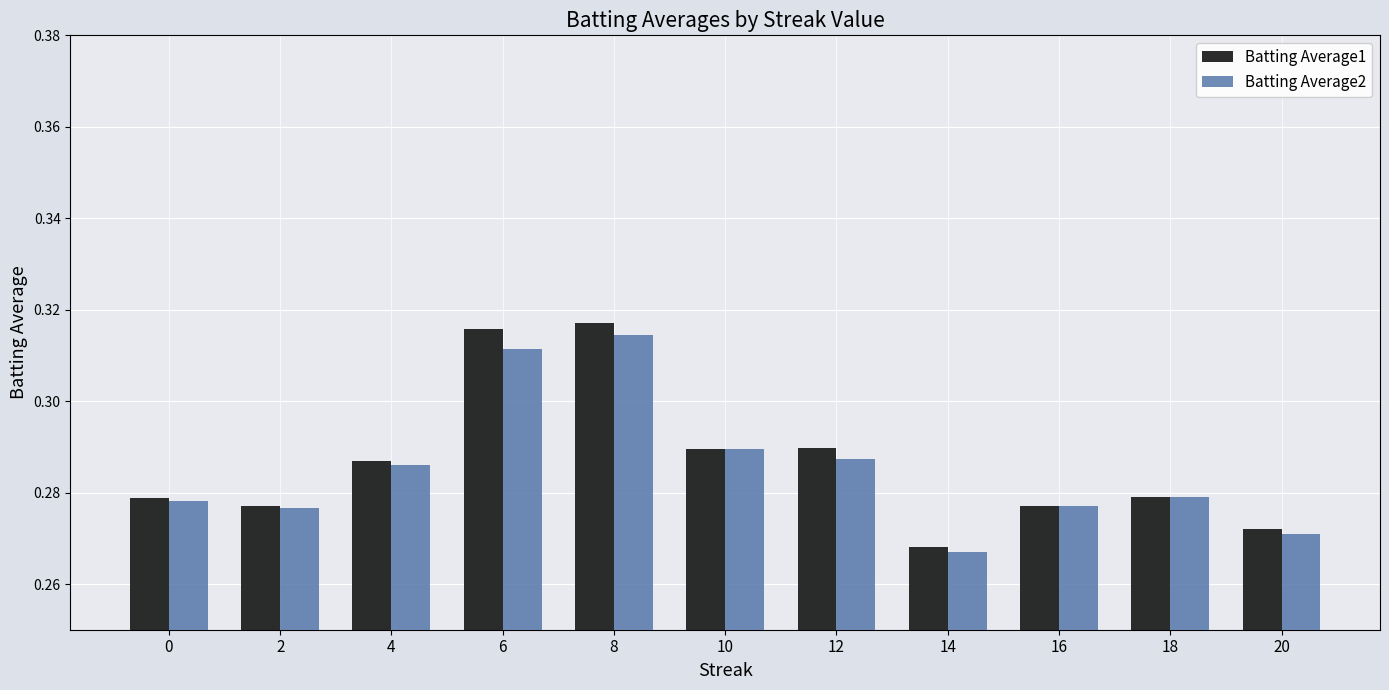

Between 0 and 20, which series saw the biggest shift?

Batting Average2